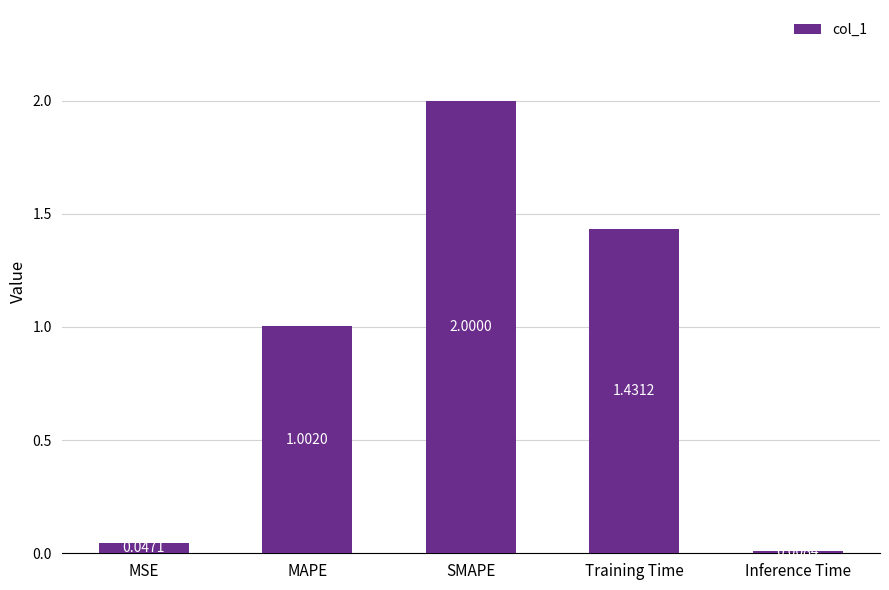

How many values exceed 1?

3